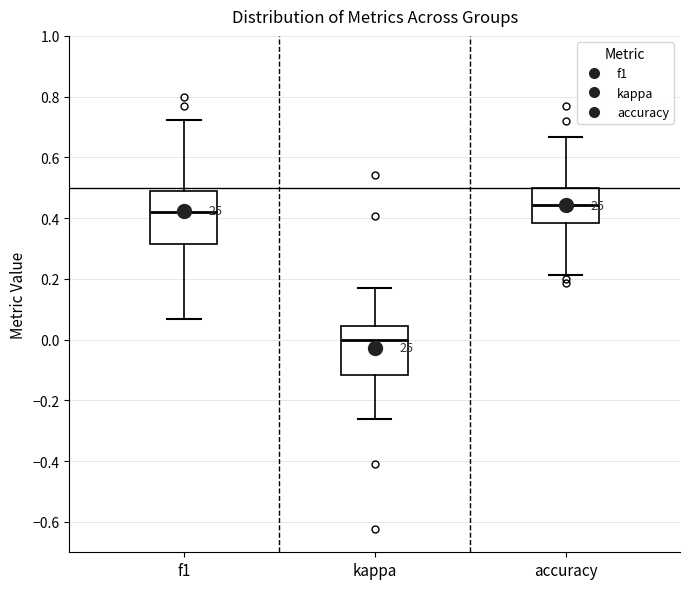

Which box has the lowest median line?

kappa